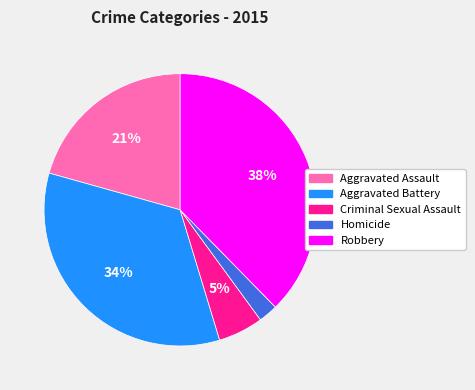

Is there any slice that represents more than half of the pie?

No